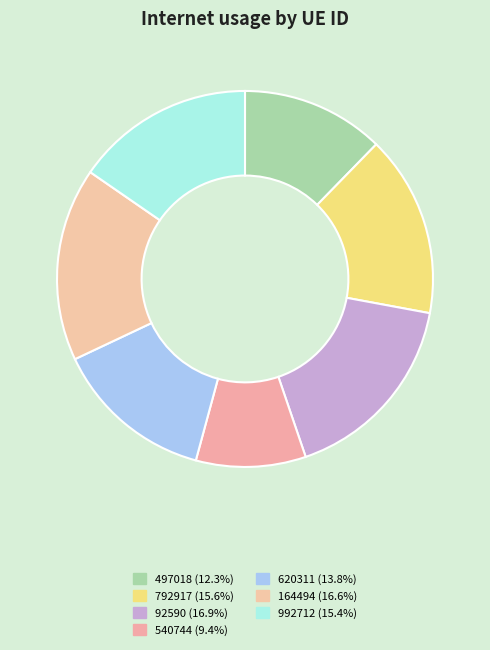

Which category has the biggest portion of the pie?

92590